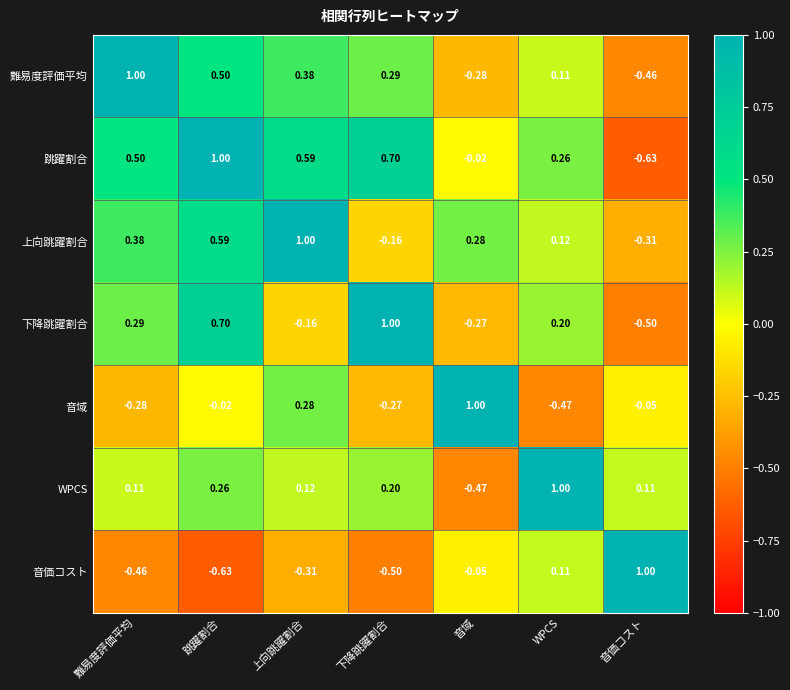

Is the value of 跳躍割合 at 音価コスト greater than the value of 音価コスト at WPCS?

No